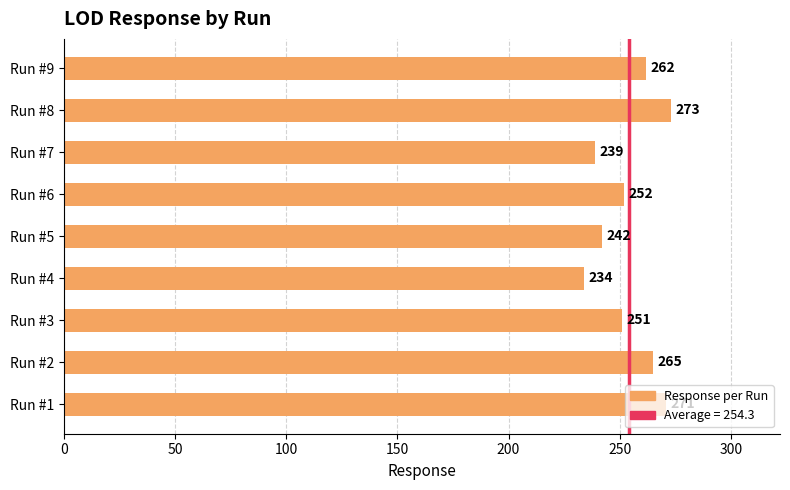

Rank the categories by value from highest to lowest.

Run #8, Run #1, Run #2, Run #9, Run #6, Run #3, Run #5, Run #7, Run #4